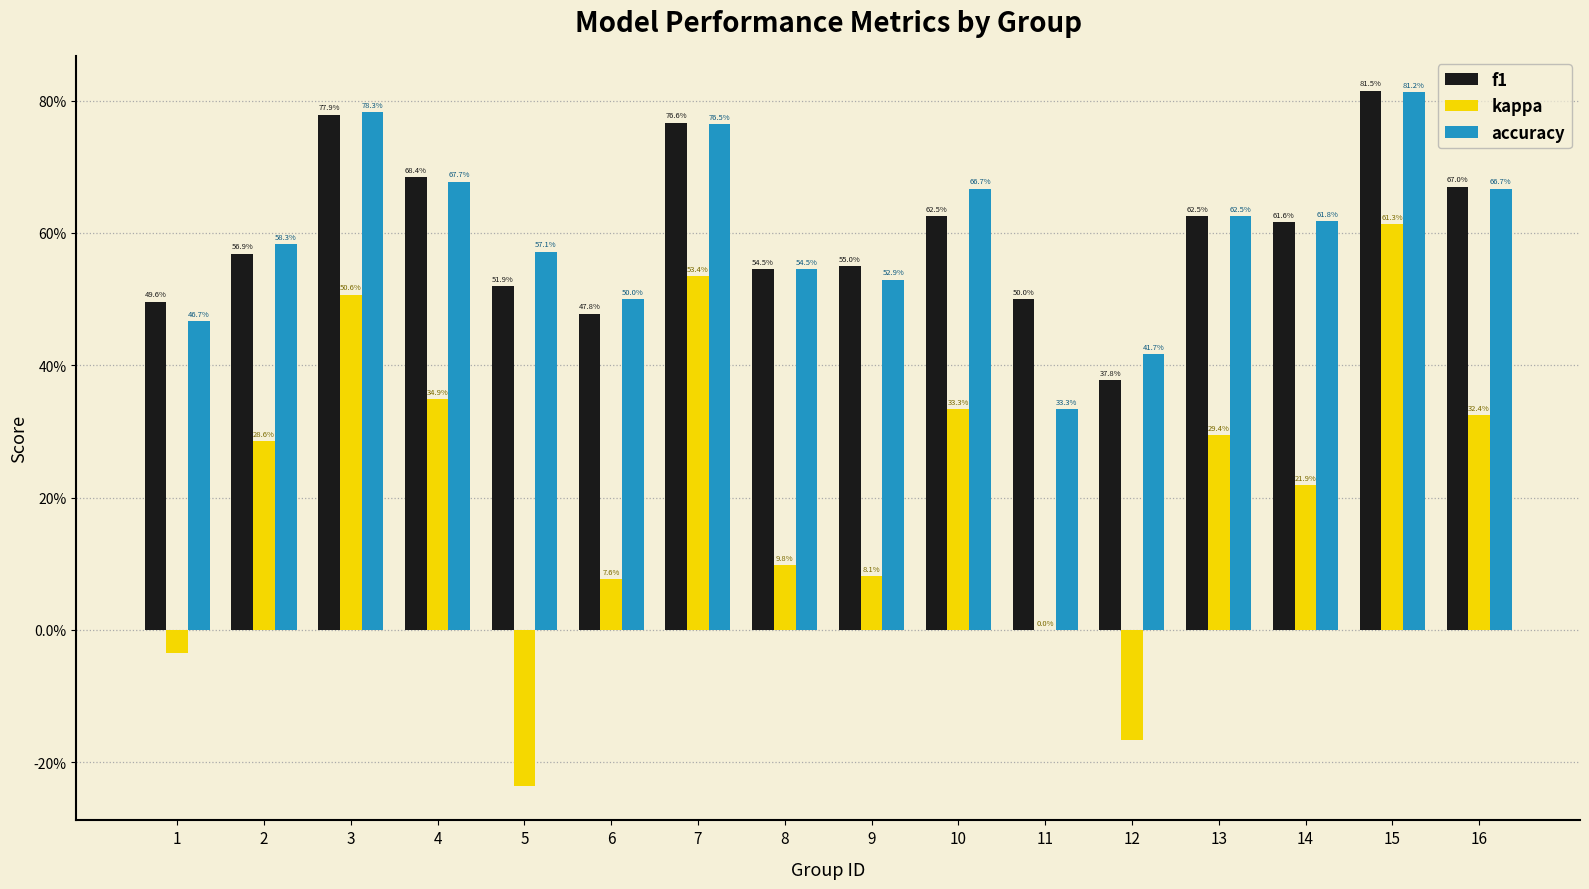

What is the value of the accuracy bar at the 1st from the left?

0.5